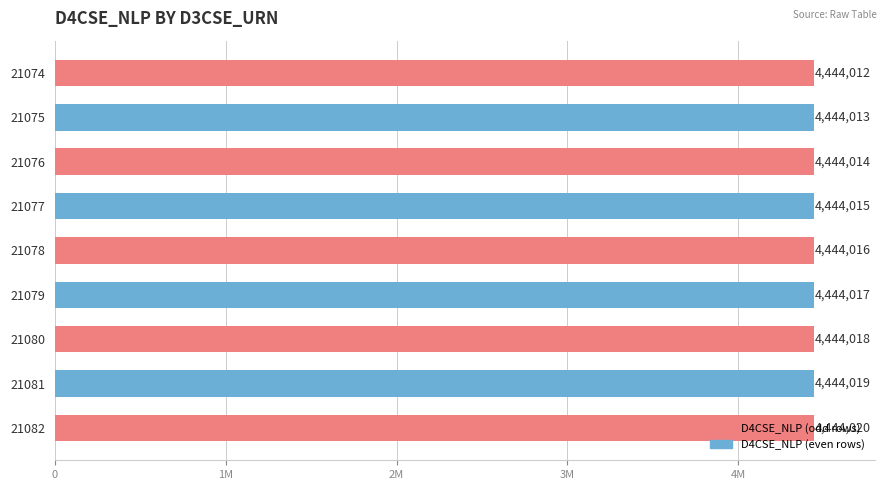

What is the smallest value displayed?

4444012